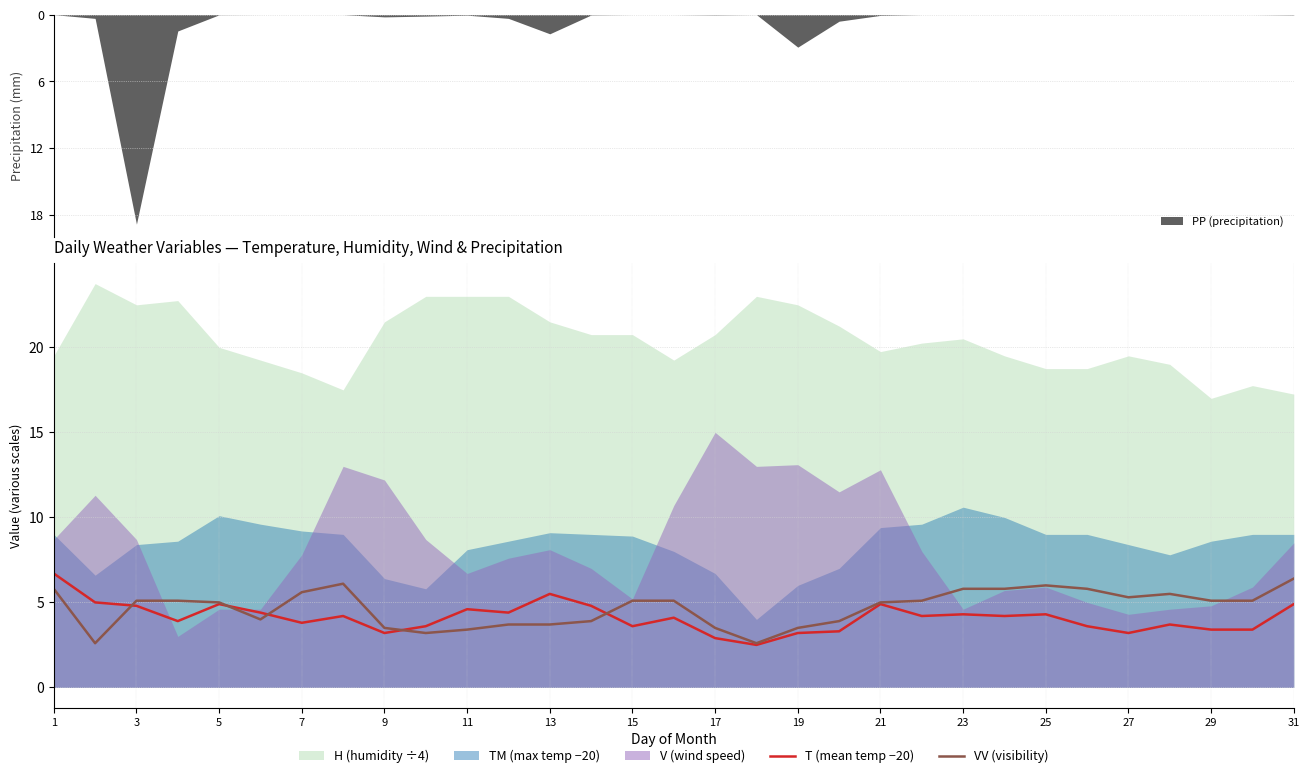

Is the value of T (mean temp −20) at 13 greater than the value of VV (visibility) at 15?

Yes